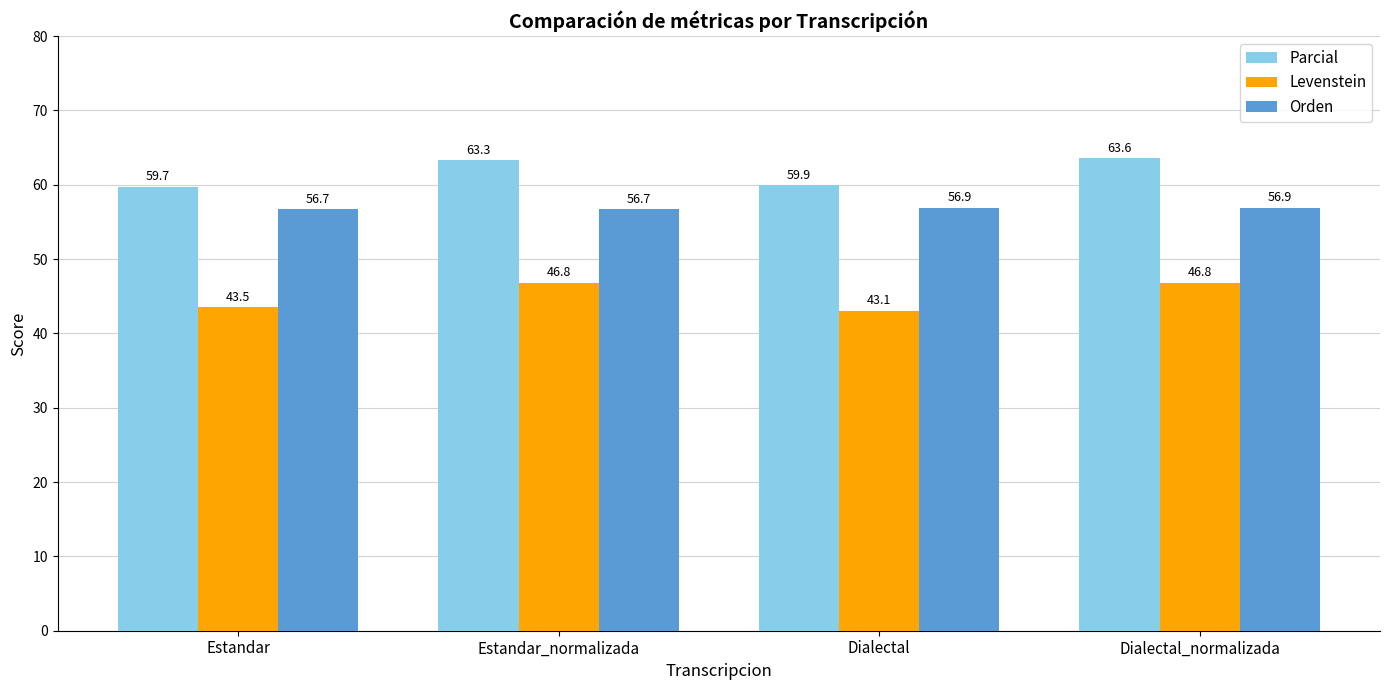

Rank the series by their maximum value, from highest to lowest.

Parcial, Orden, Levenstein